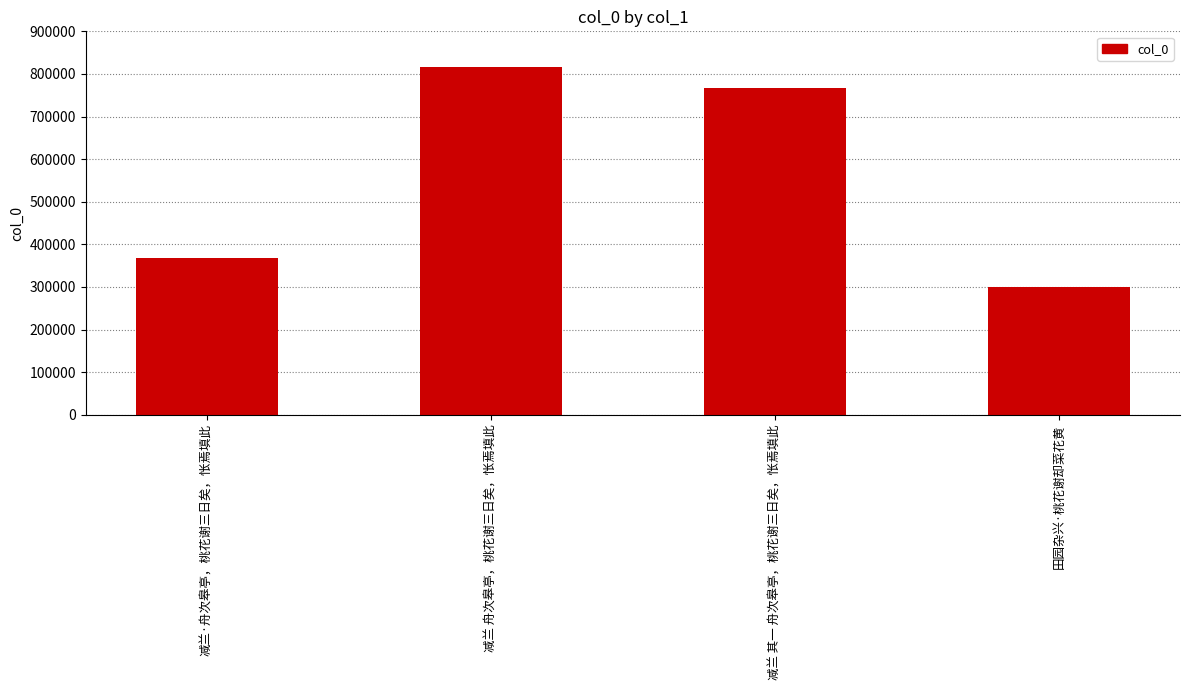

The chart shows a value of 361488 at 减兰 其一 舟次皋亭，桃花谢三日矣，怅焉填此. True or false?

False